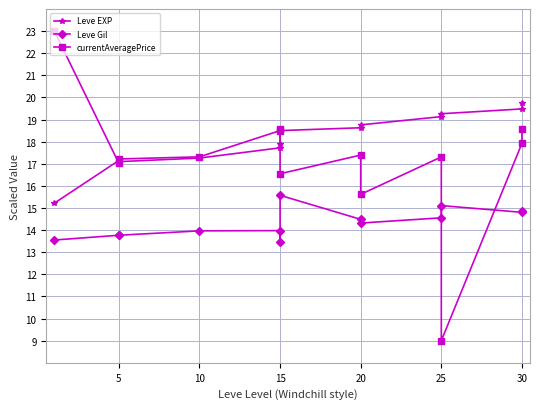

The value of Leve EXP at 10 is 12.1. True or false?

False